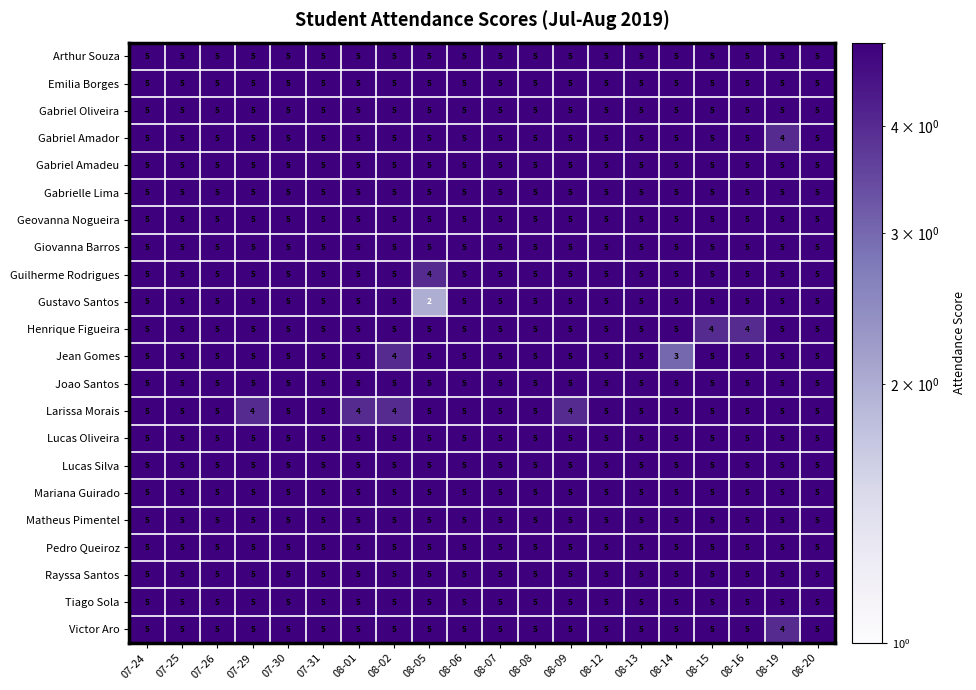

What is the total value across all series at 07-24?

110